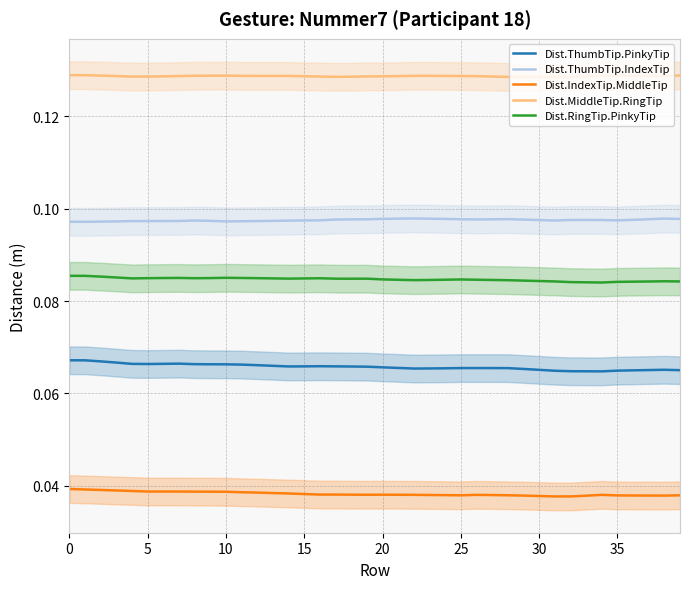

How many lines are shown in the chart?

5